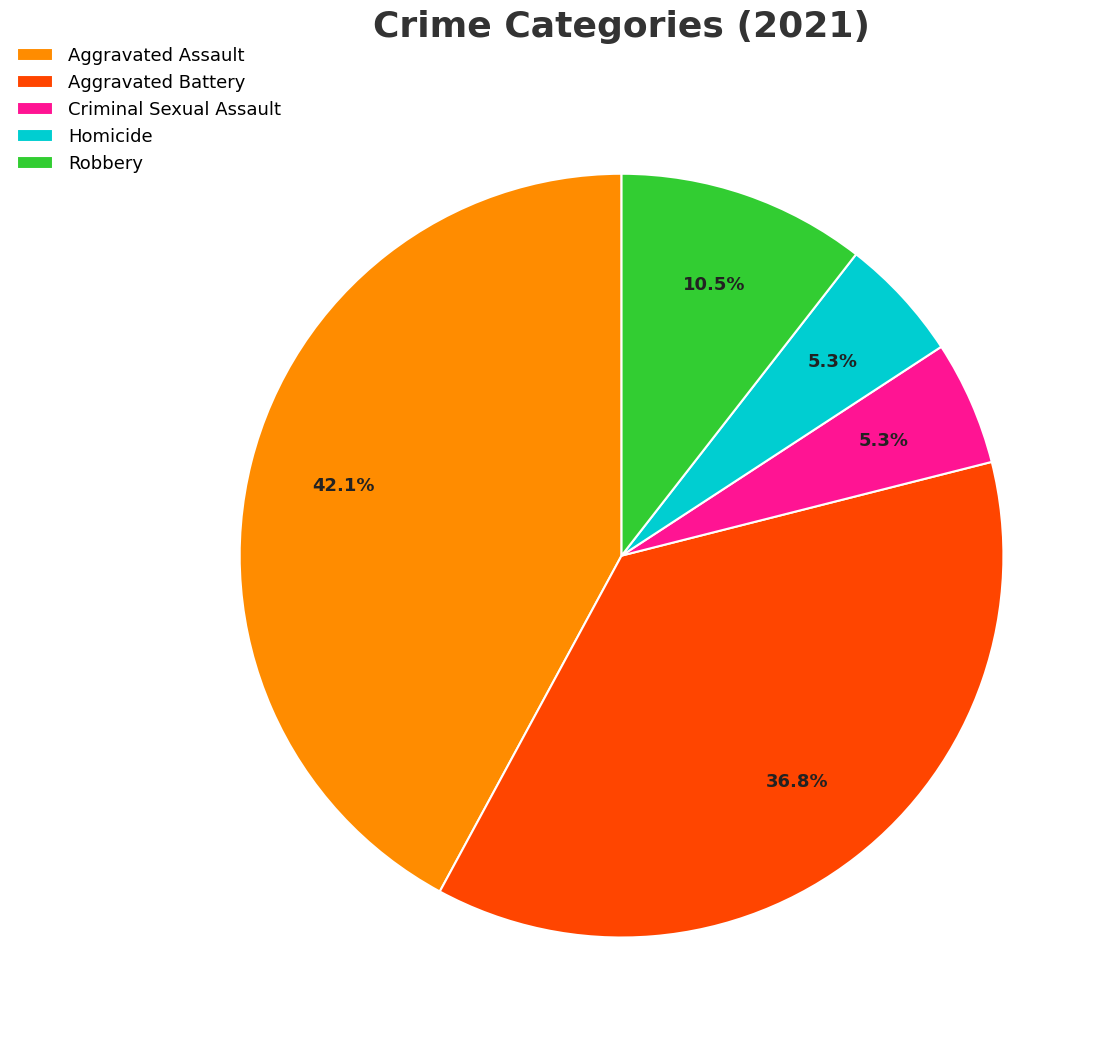

Is it true that Homicide is 1% of the pie?

False